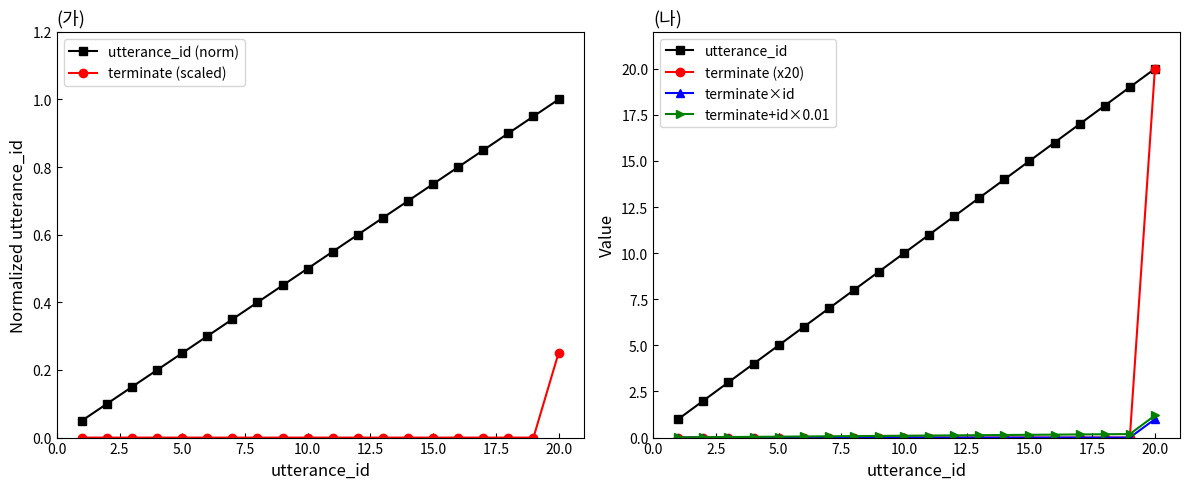

The value of terminate×id at 10.0 is 0.0. True or false?

True